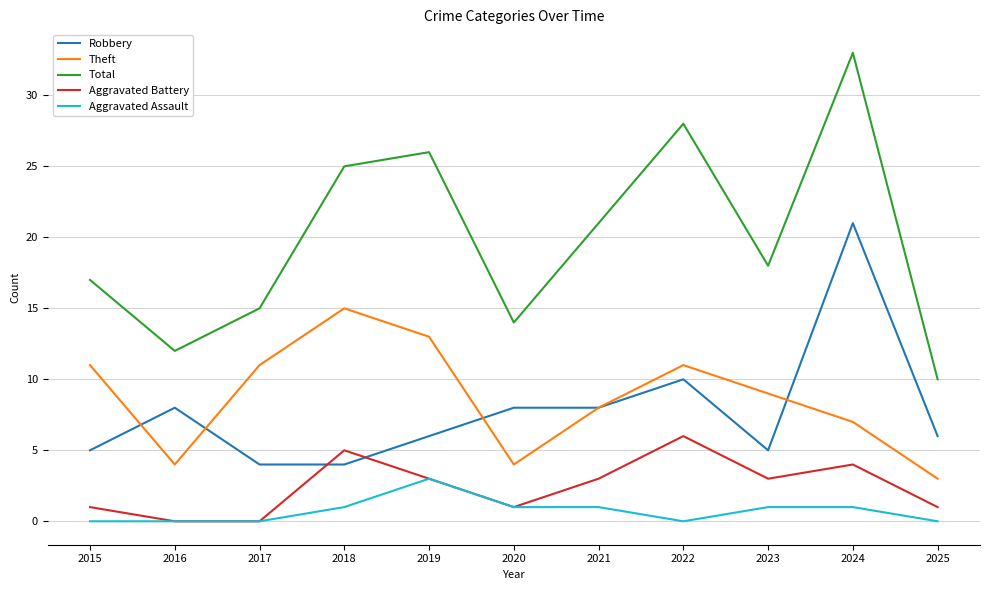

Reading left to right, extract all data points from this chart.

Robbery: 5	8	4	4	6	8	8	10	5	21	6
Theft: 11	4	11	15	13	4	8	11	9	7	3
Total: 17	12	15	25	26	14	21	28	18	33	10
Aggravated Battery: 1	0	0	5	3	1	3	6	3	4	1
Aggravated Assault: 0	0	0	1	3	1	1	0	1	1	0